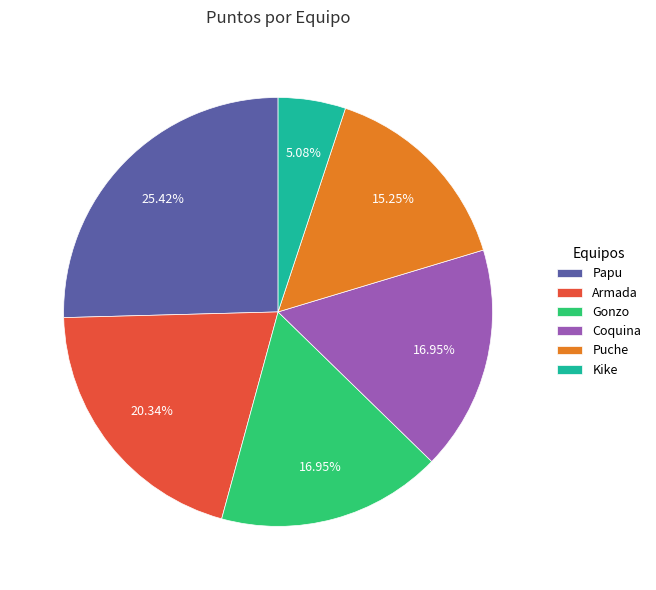

To the nearest percent, what portion does Papu represent?

25%